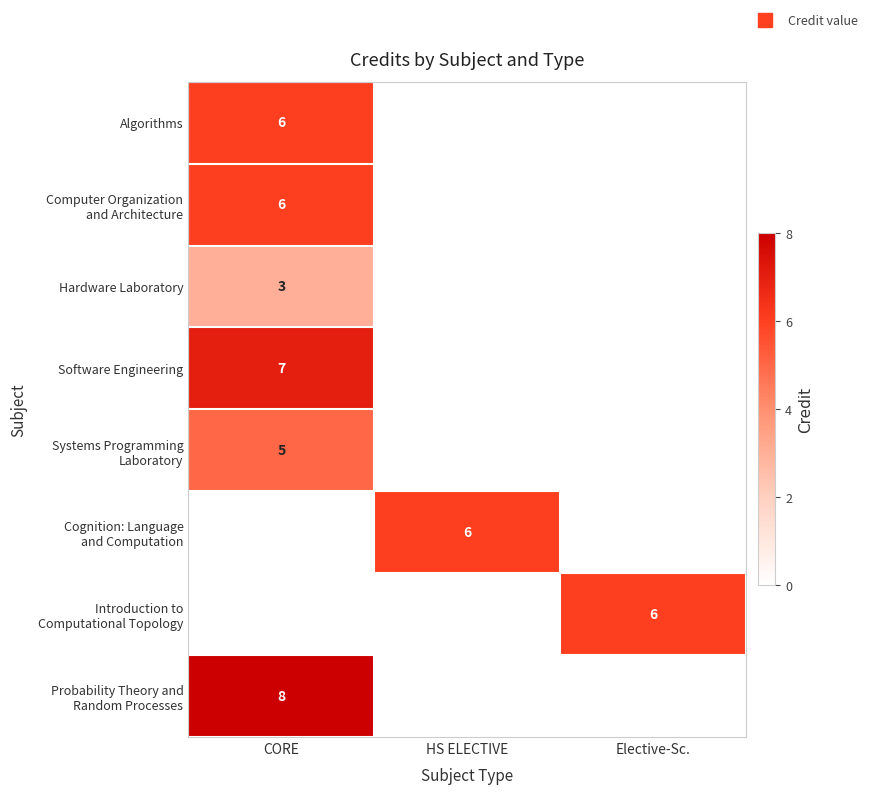

Which category has the lowest value across all series?

HS ELECTIVE